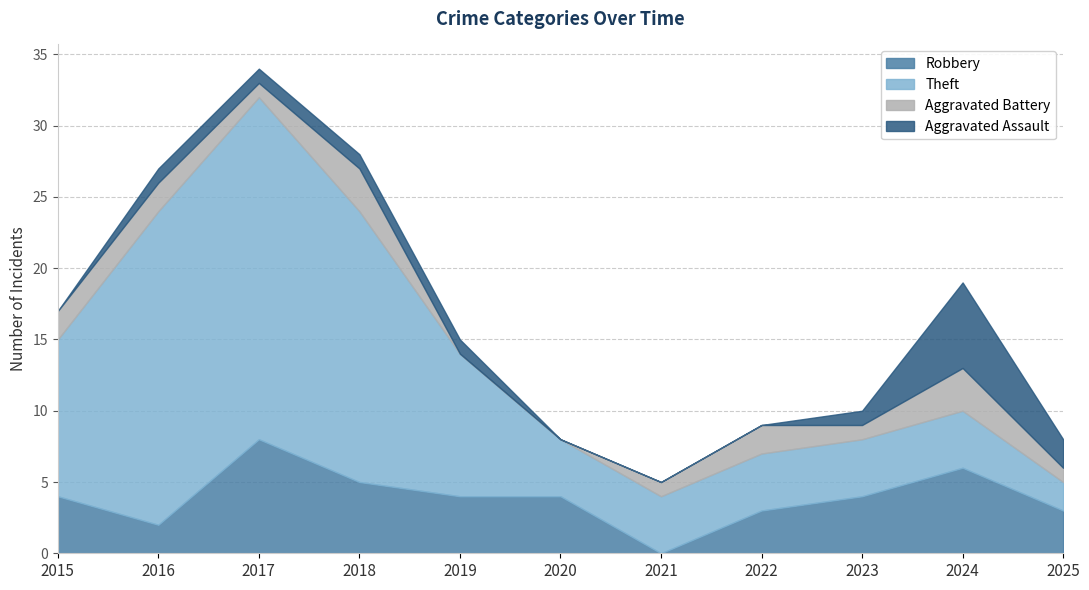

Between 2020 and 2017, which is larger?

2017